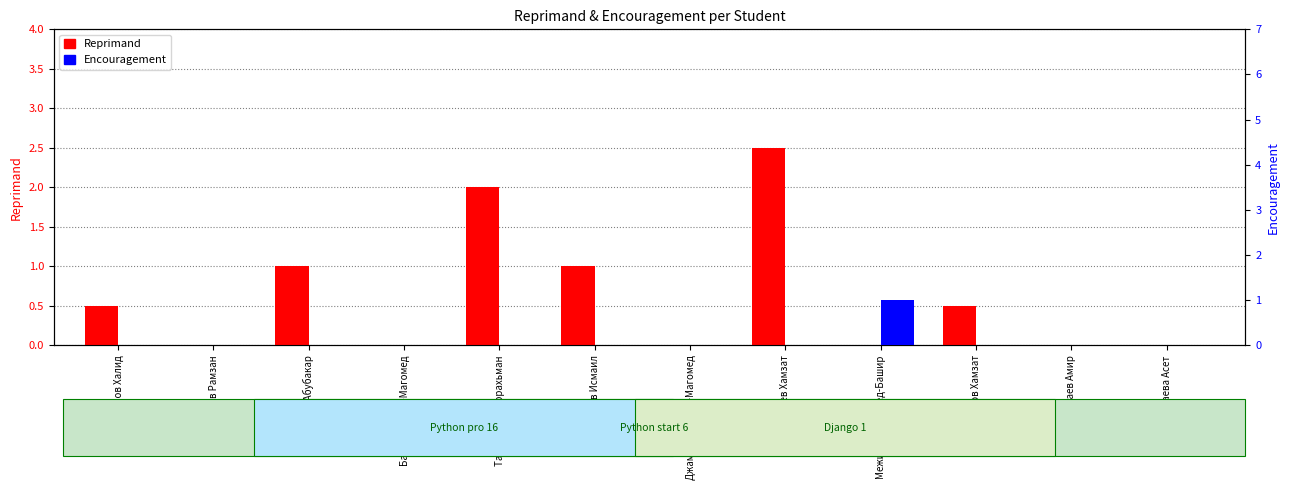

How many groups of bars are there?

12